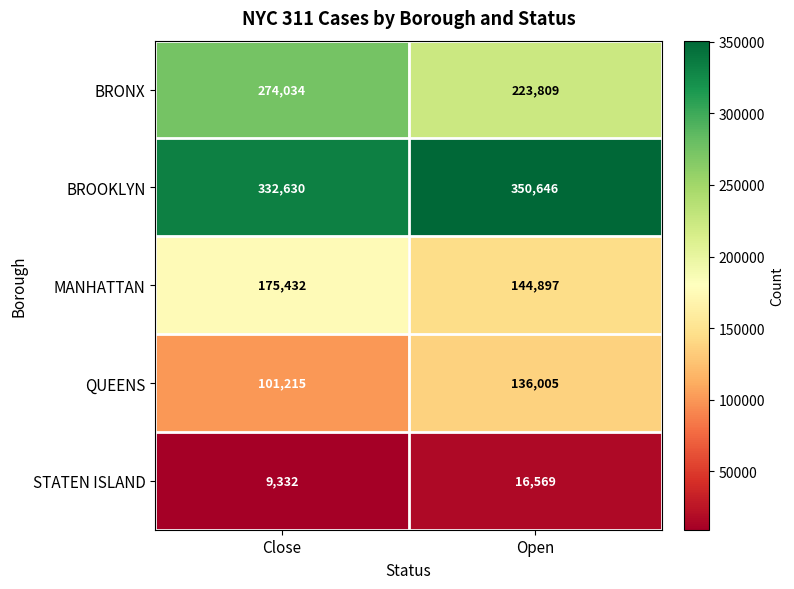

What is the difference between the maximum and minimum values in the BRONX series?

50225